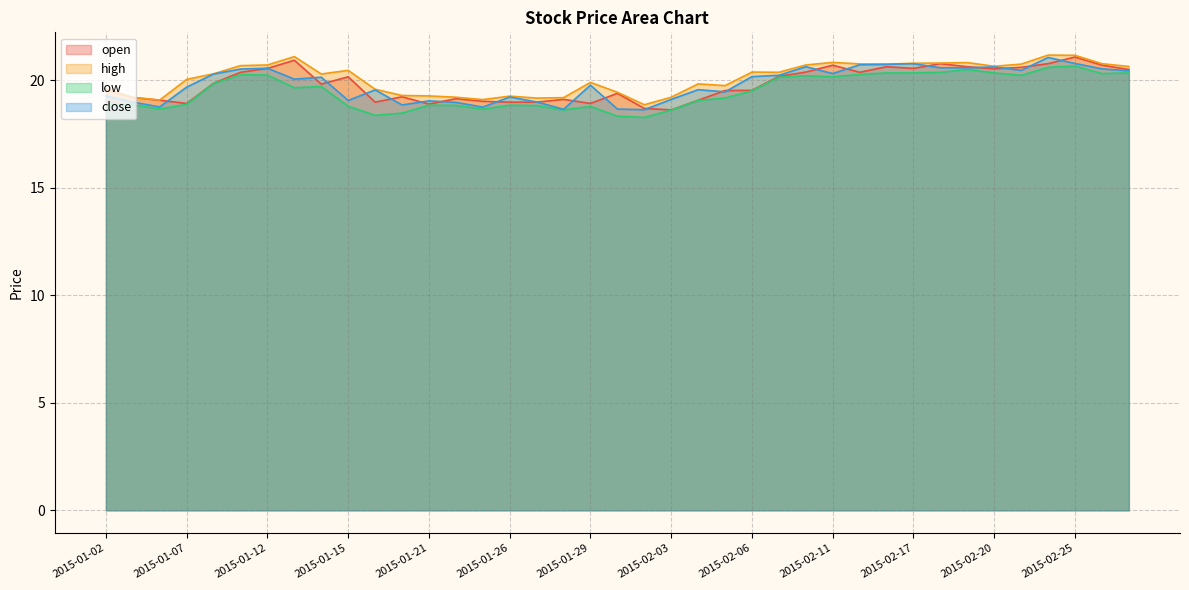

How many series are shown in this chart?

4